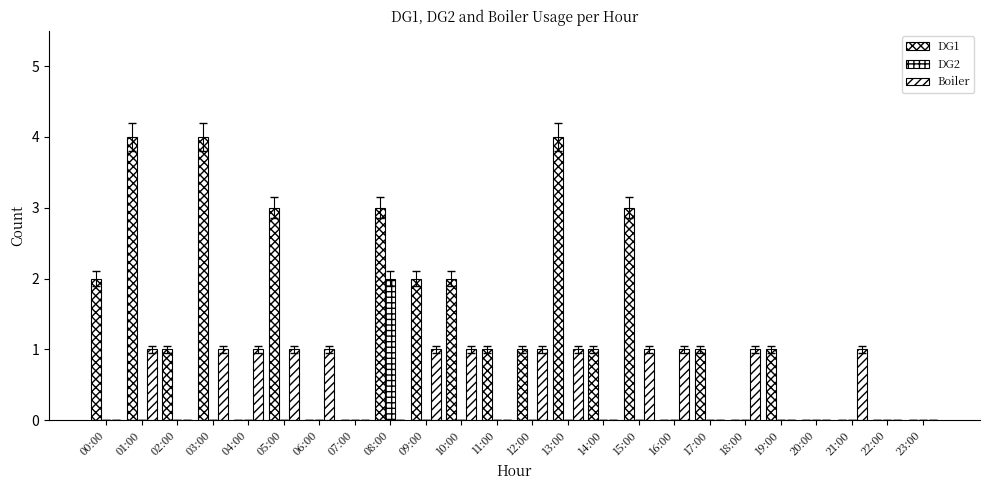

How many series are shown in this chart?

3